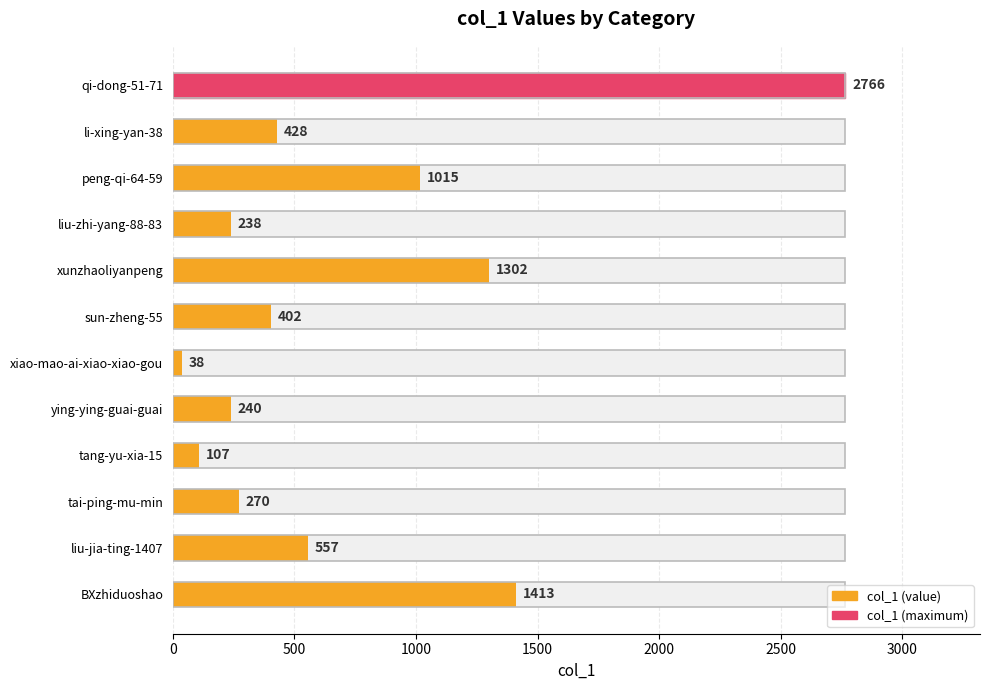

Count the number of data series in this chart.

1